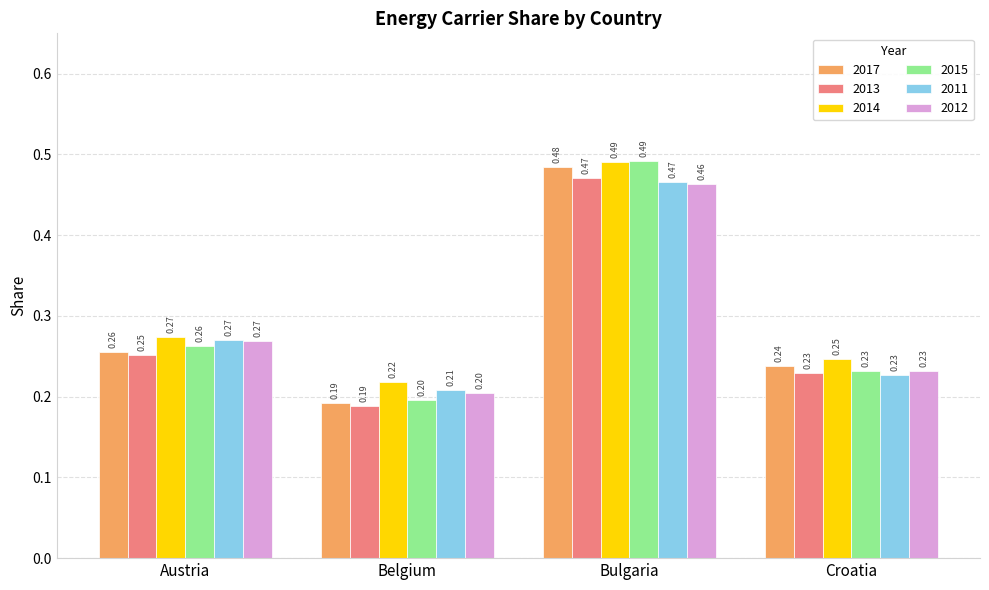

What is the label of the 1st bar from the right?

Croatia